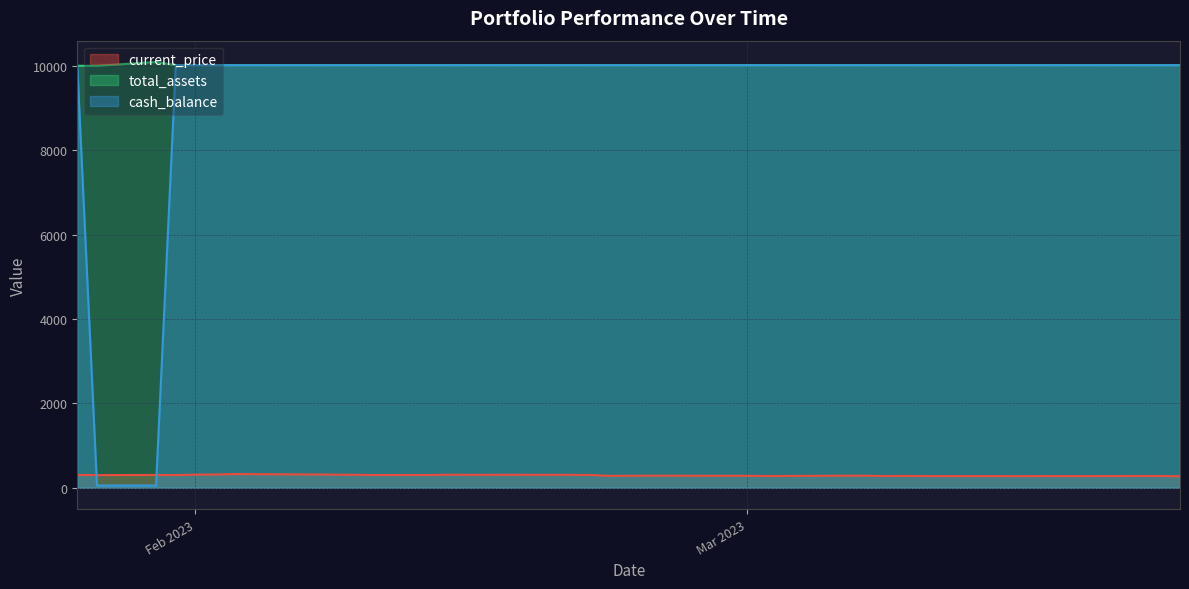

Reading right to left, extract all data points from this chart.

current_price: 273.4	280.0	279.8	279.0	277.4	278.6	276.3	277.2	277.0	278.6	282.0	279.2	286.4	286.7	281.4	279.3	284.8	284.3	284.9	287.5	284.6	283.8	305.4	308.5	308.0	305.8	310.7	304.0	303.1	308.1	312.3	316.3	318.4	326.4	315.1	311.4	301.8	304.2	301.4	304.7
total_assets: 10013.6	10013.6	10013.6	10013.6	10013.6	10013.6	10013.6	10013.6	10013.6	10013.6	10013.6	10013.6	10013.6	10013.6	10013.6	10013.6	10013.6	10013.6	10013.6	10013.6	10013.6	10013.6	10013.6	10013.6	10013.6	10013.6	10013.6	10013.6	10013.6	10013.6	10013.6	10013.6	10013.6	10013.6	10013.6	10013.6	10013.6	10091.3	10000.0	10000.0
cash_balance: 10013.6	10013.6	10013.6	10013.6	10013.6	10013.6	10013.6	10013.6	10013.6	10013.6	10013.6	10013.6	10013.6	10013.6	10013.6	10013.6	10013.6	10013.6	10013.6	10013.6	10013.6	10013.6	10013.6	10013.6	10013.6	10013.6	10013.6	10013.6	10013.6	10013.6	10013.6	10013.6	10013.6	10013.6	10013.6	10013.6	10013.6	53.7	53.7	10000.0